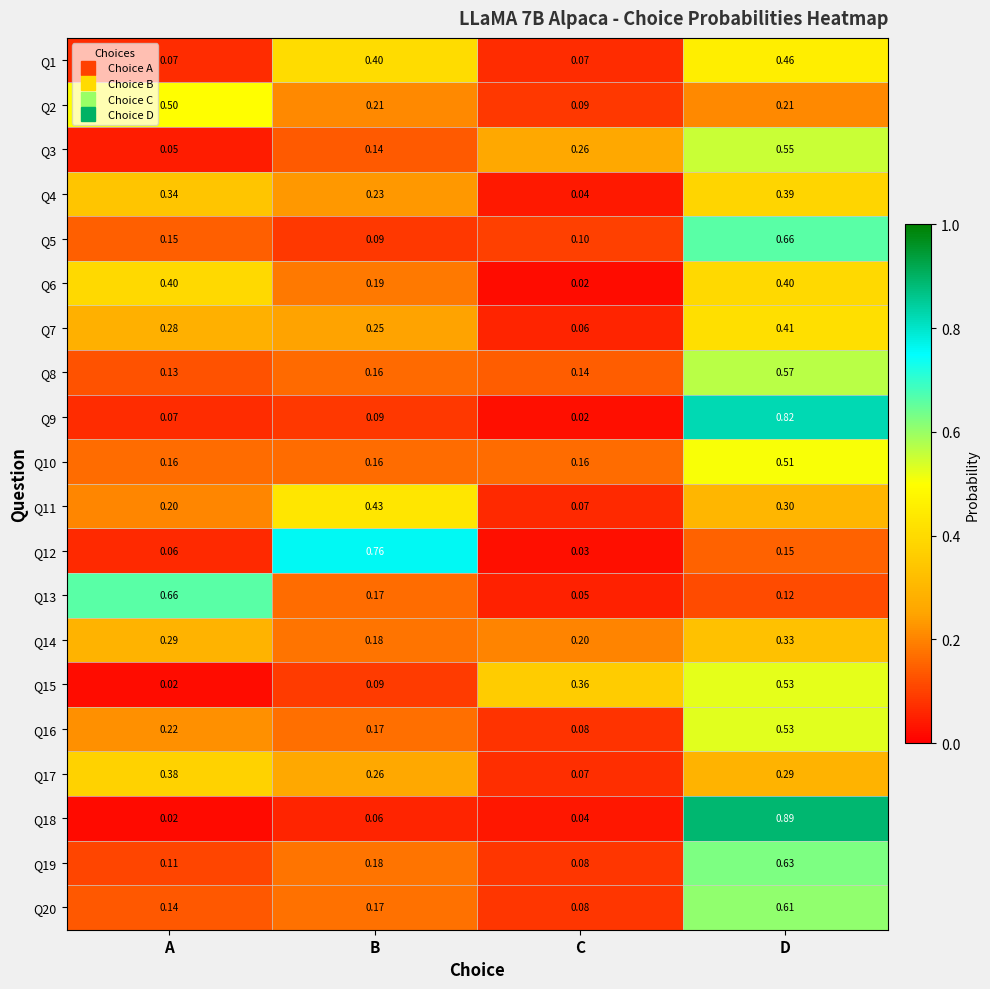

Which category has the highest value in the Q7 series?

D